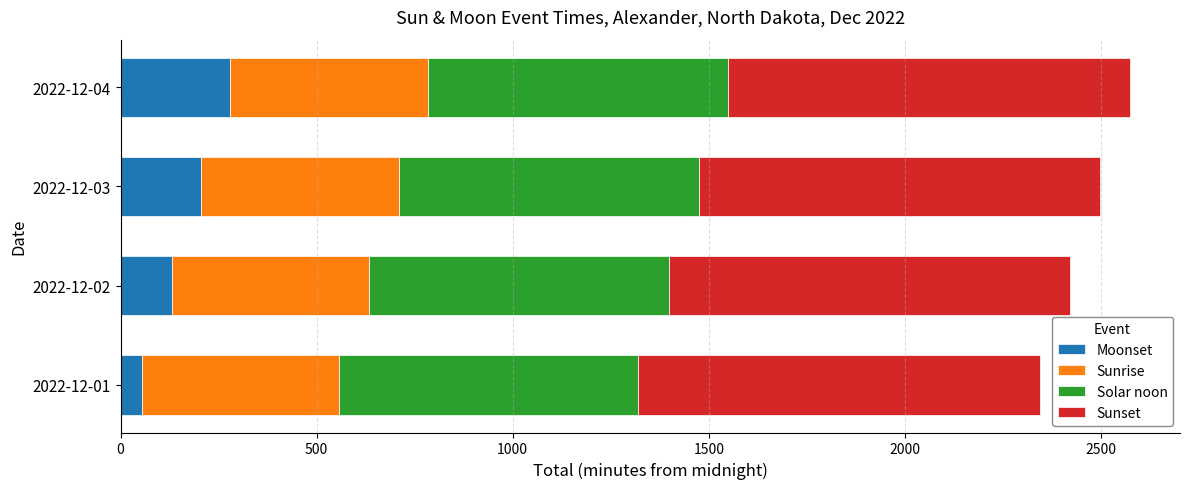

Where is Moonset nearest to the value 166?

2022-12-02